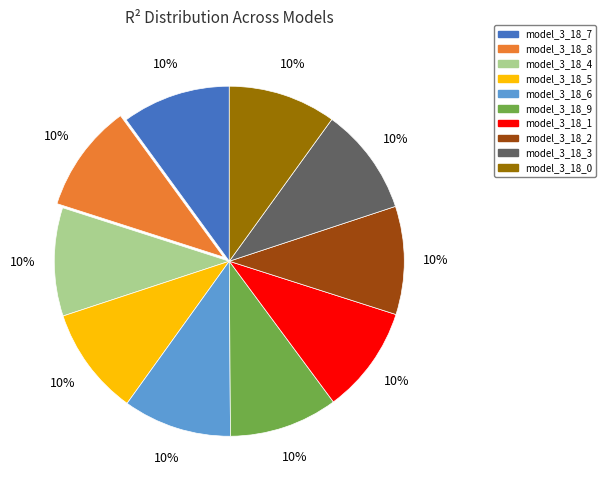

To the nearest percent, what is the average slice percentage?

10%